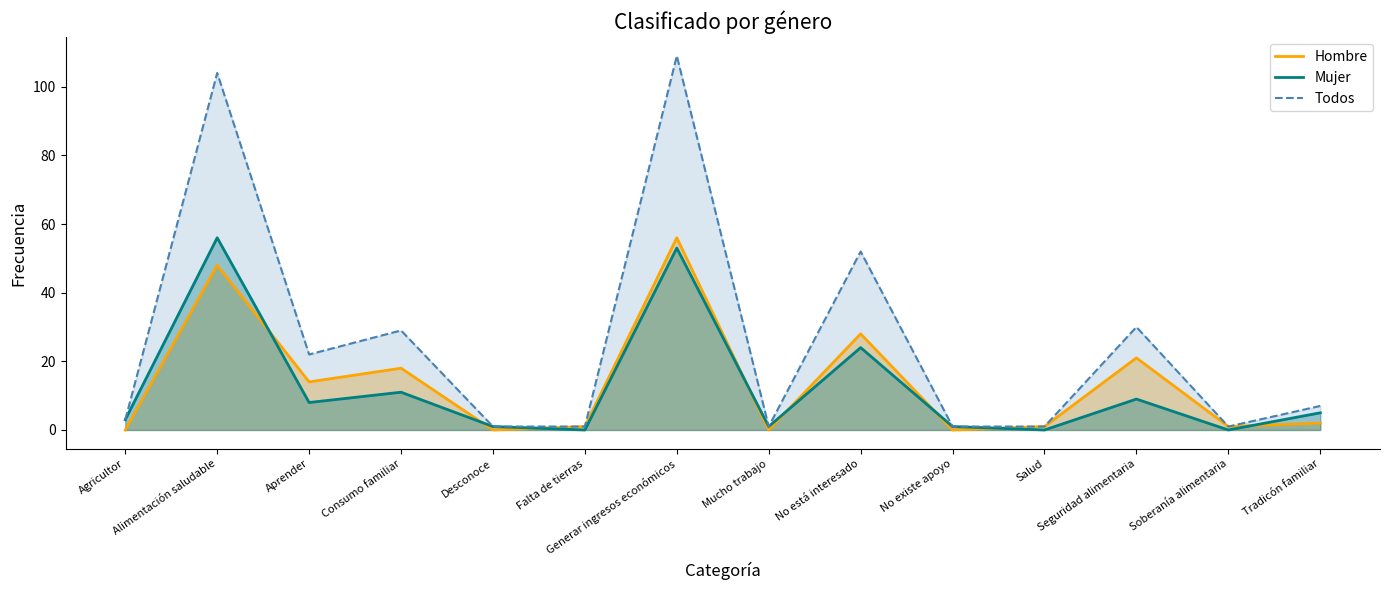

What is the total value across all series at Desconoce?

2